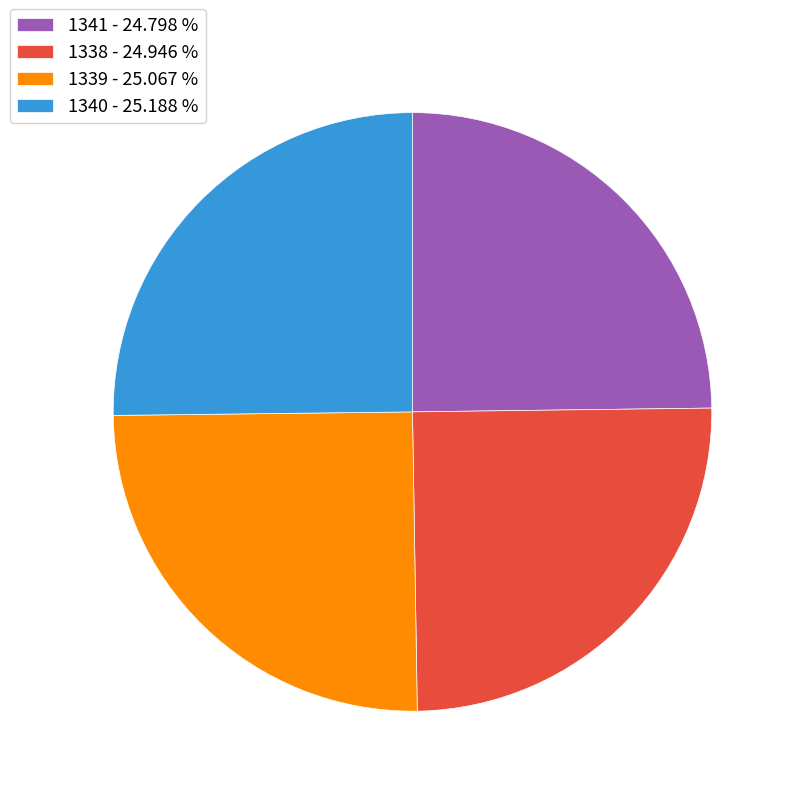

Approximately how many times larger is the value at 1341 - 24.798 % compared to 1339 - 25.067 %?

1.0